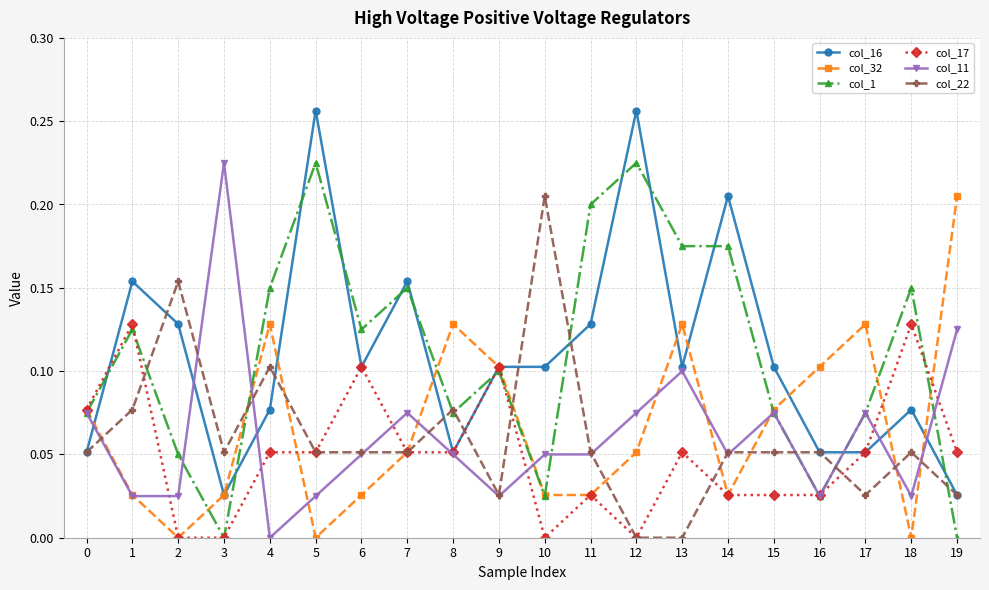

True or false: col_16 and col_22 cross at least once.

True